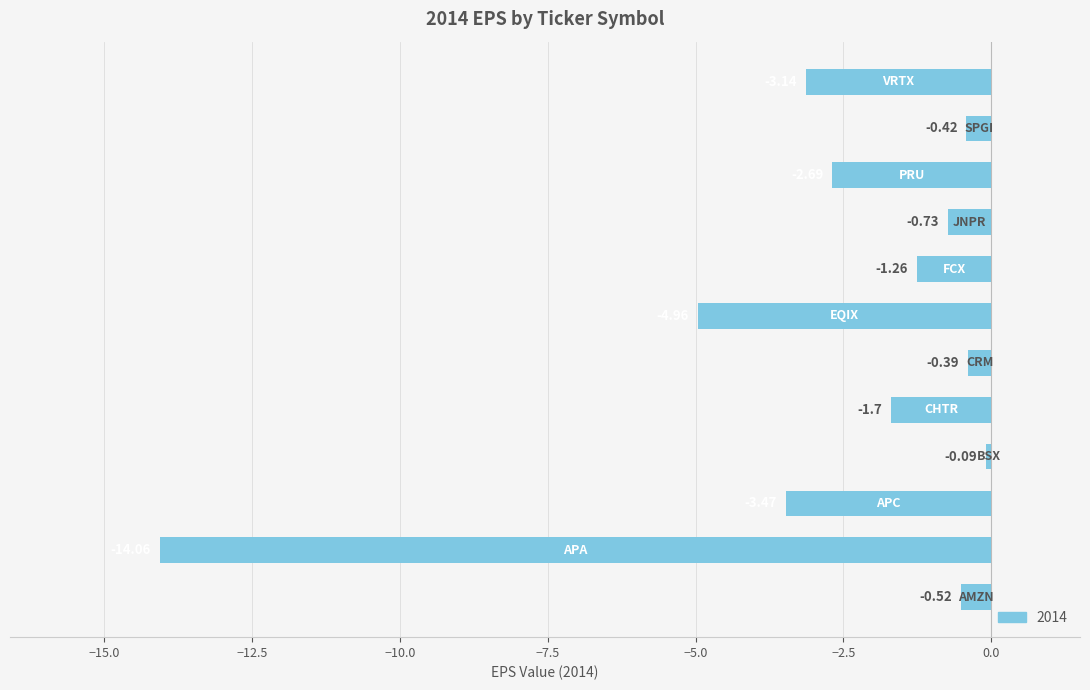

How many data points does each series have?

12